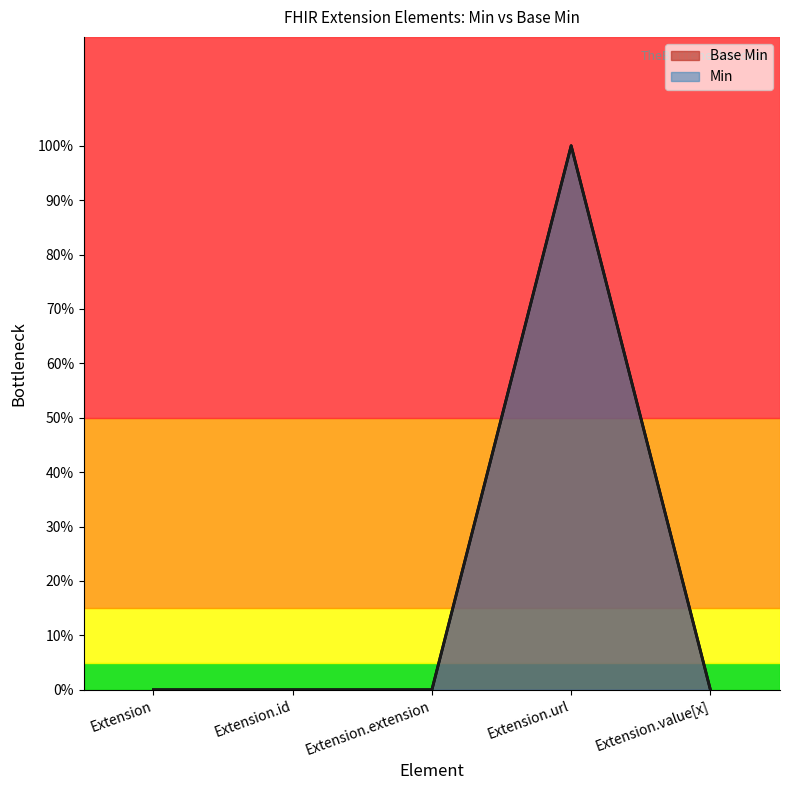

Which label corresponds to the largest value in the chart?

Extension.url